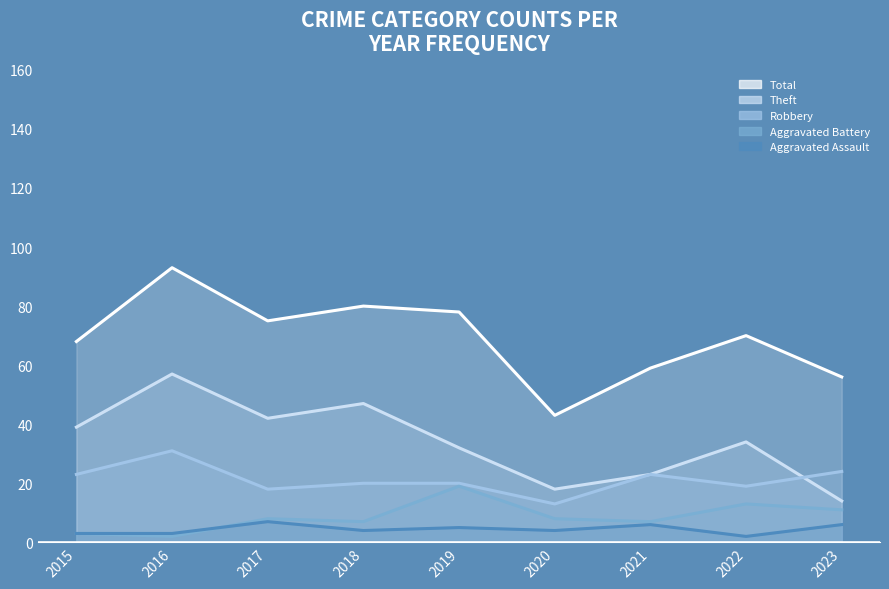

At how many categories does at least one series exceed 71?

4